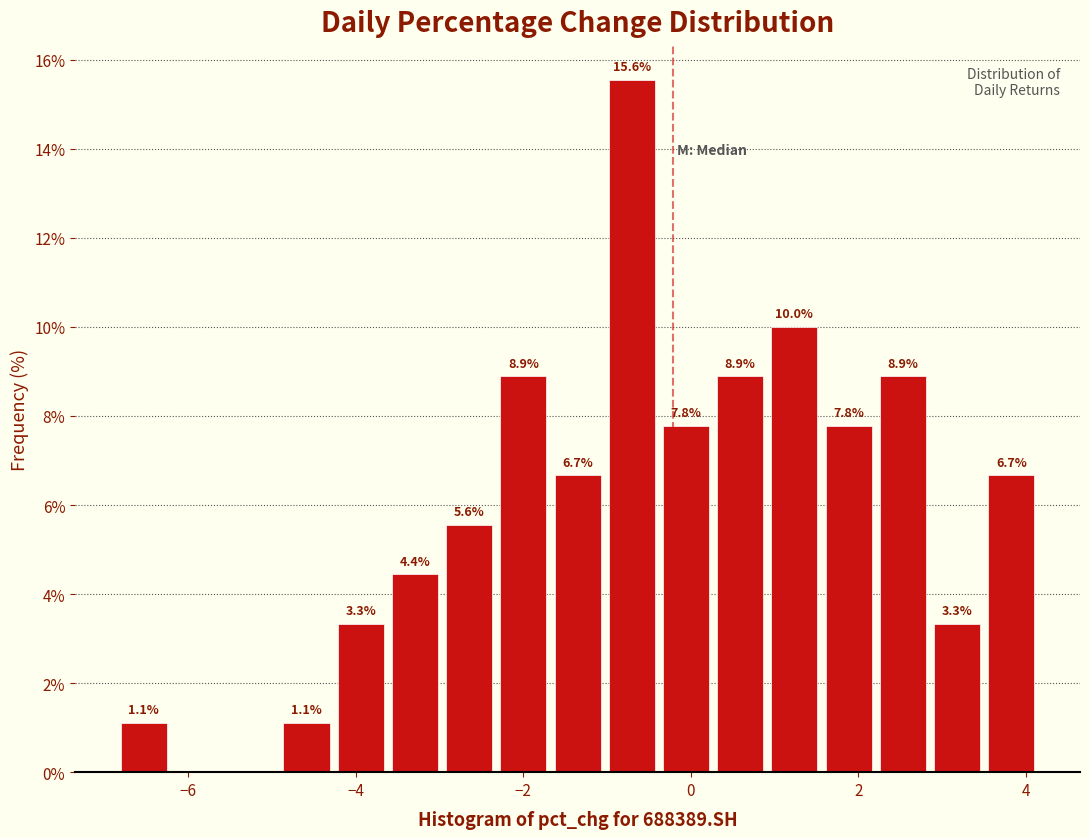

Around what value on the x-axis is the tallest bar? Give the approximate position of its centre, as read against the axis.

-0.8